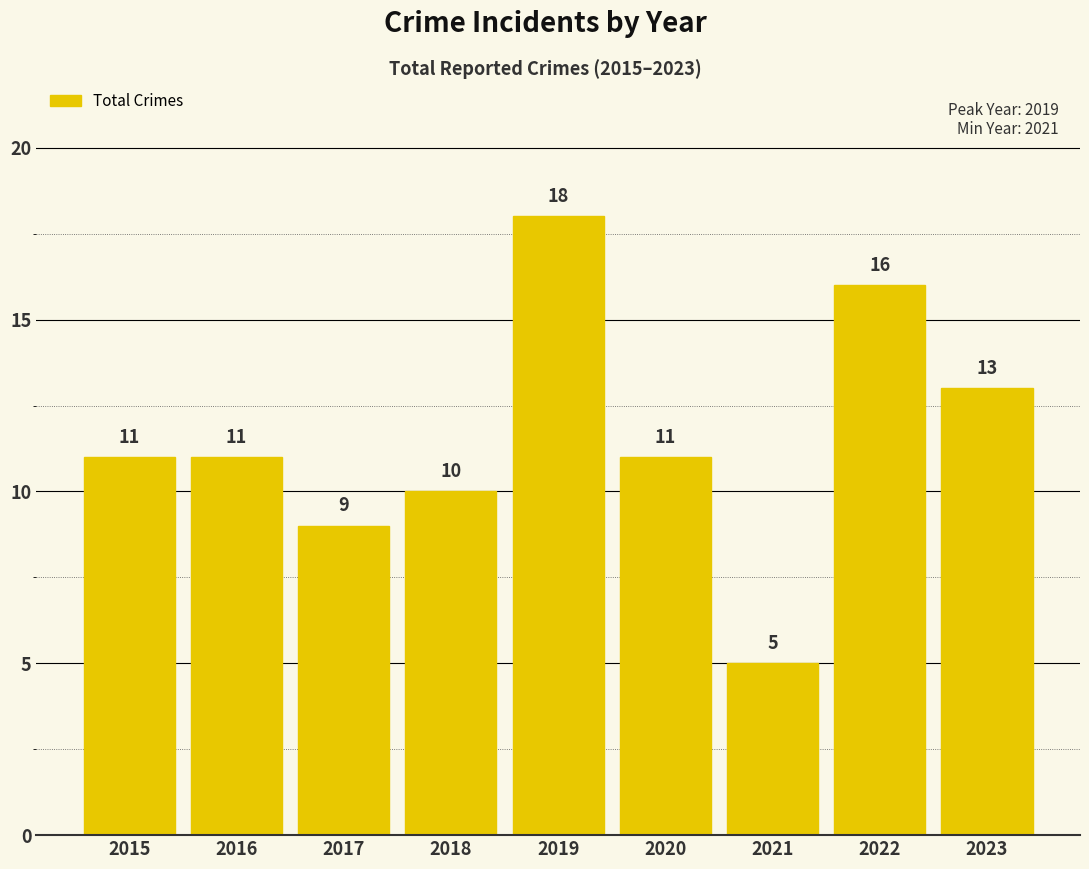

What is the maximum value shown in the chart?

18